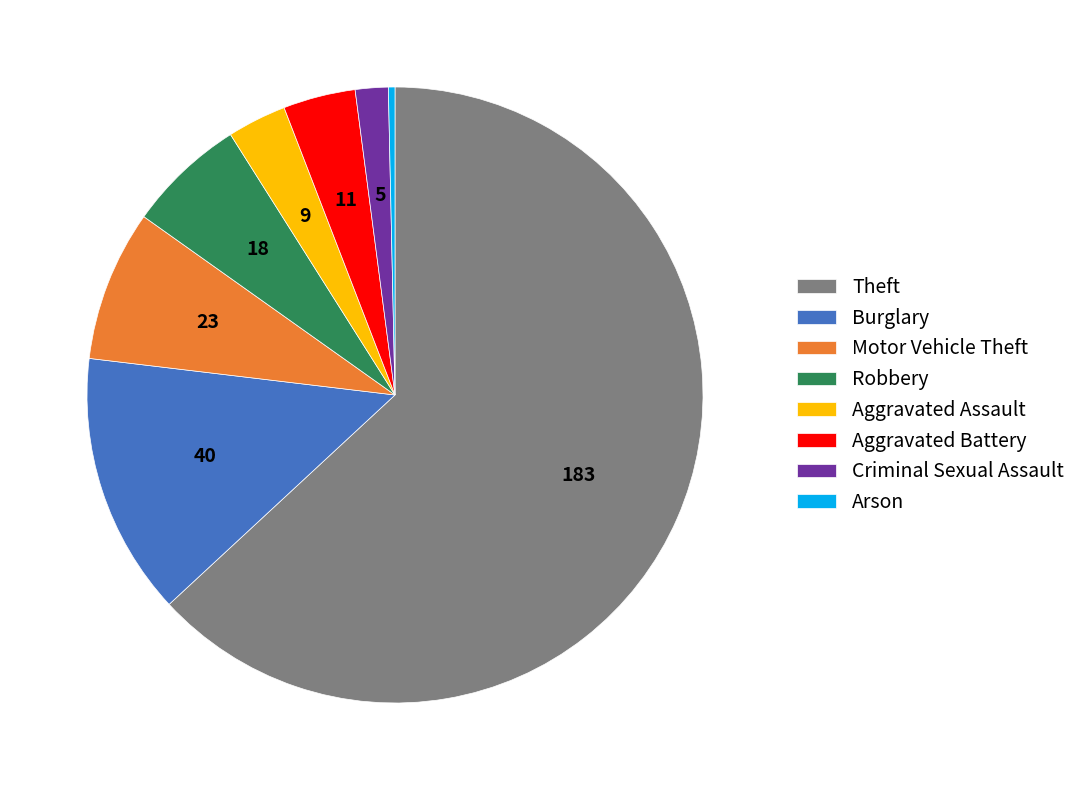

Does Robbery represent more than half of the total?

No